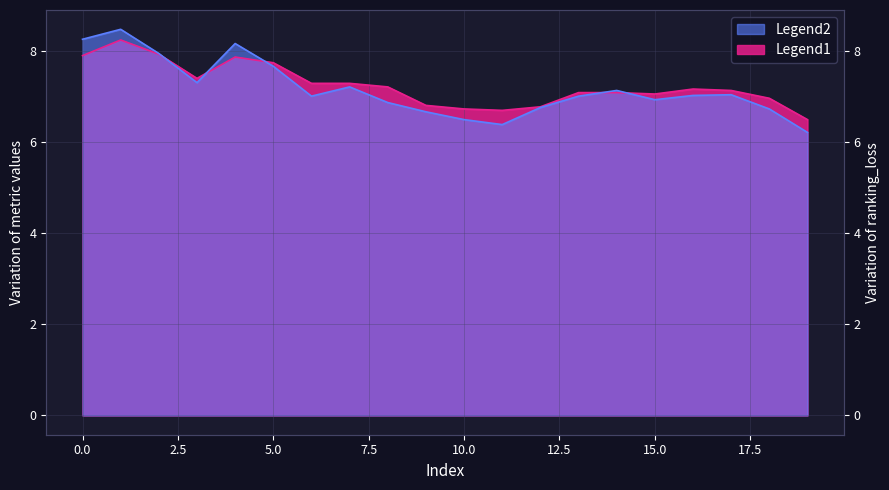

True or false: coverage has more than 1 interior local peaks.

True